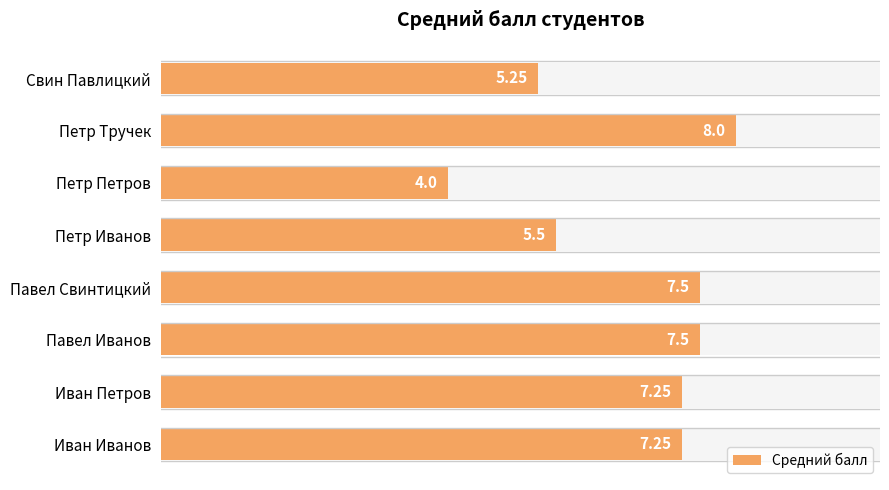

The chart shows a value of 2.0 at Иван Иванов. True or false?

False